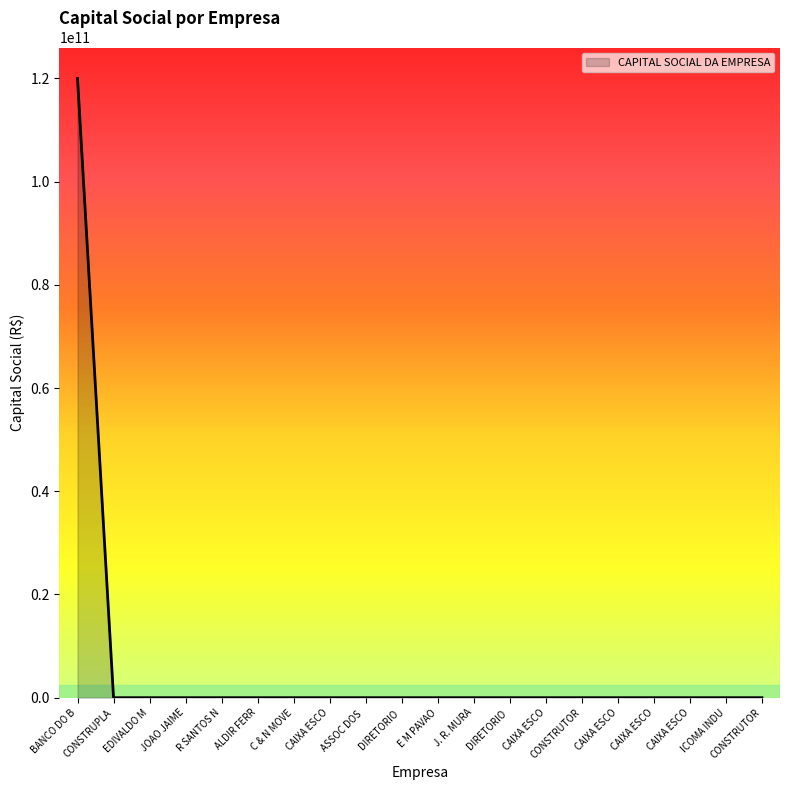

How many interior local valleys (lower than both neighbors) does the data have?

1